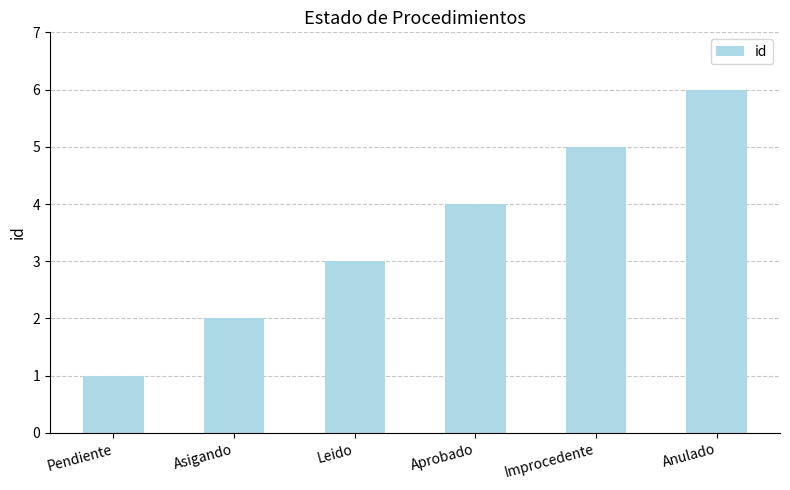

What is the approximate value at Improcedente?

5